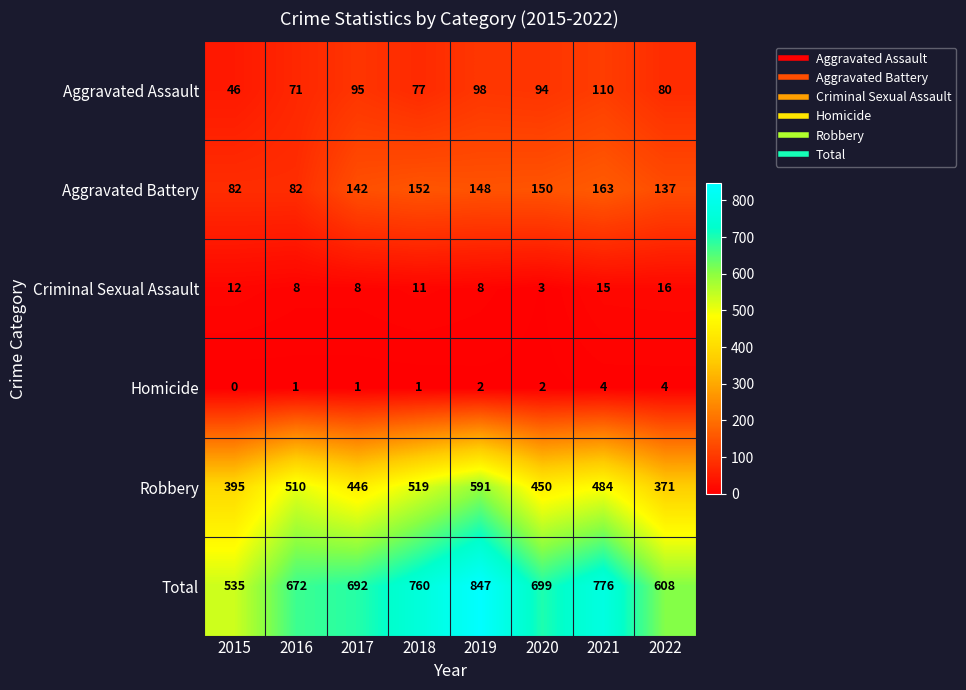

At which category does the chart reach its peak across all series?

2019